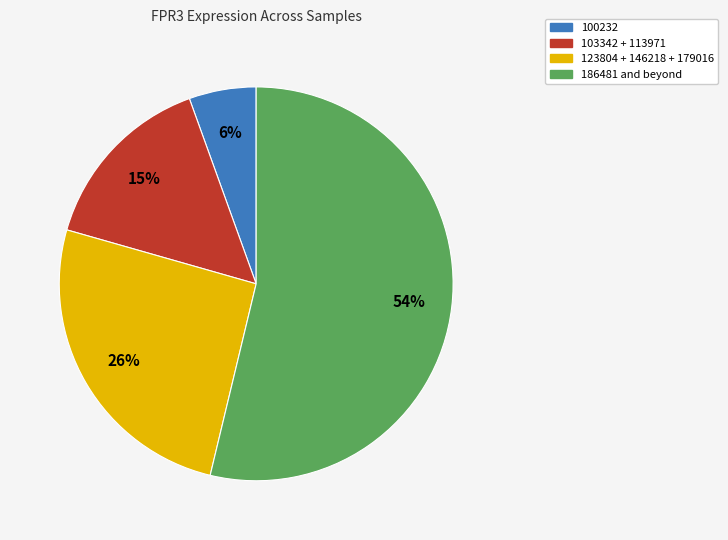

How many segments does this pie chart have?

4